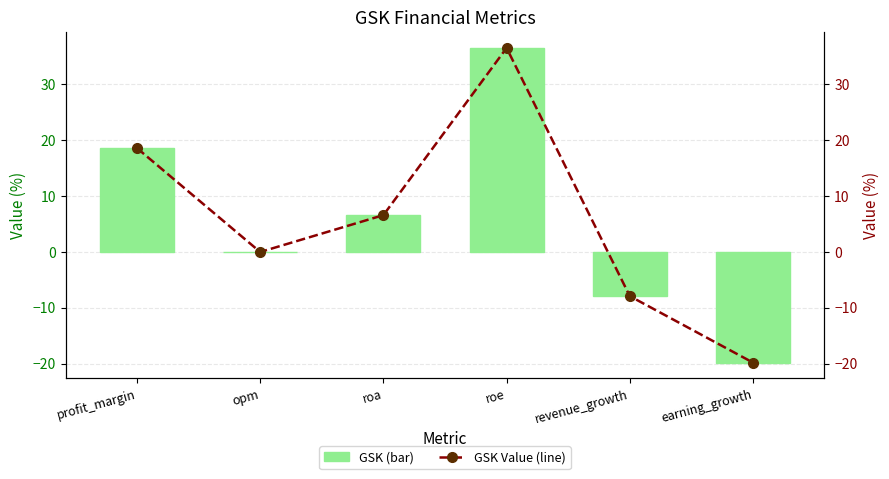

Reading right to left, extract all data points from this chart.

GSK: -19.8	-7.9	36.5	6.6	0.0	18.6
GSK Value (%): -19.8	-7.9	36.5	6.6	0.0	18.6